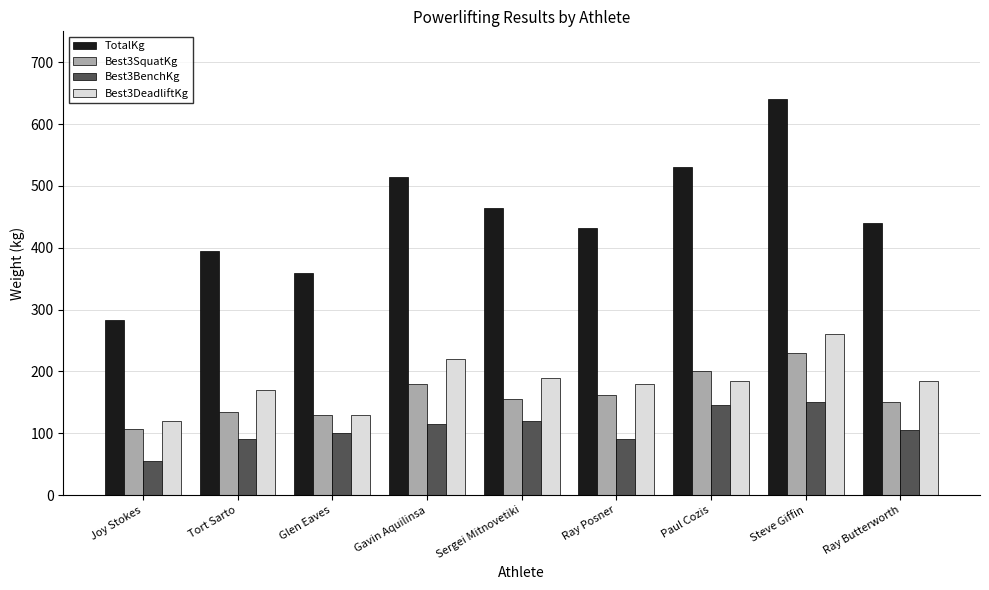

What is the approximate value of Best3SquatKg at Sergei Mitnovetiki?

155.0